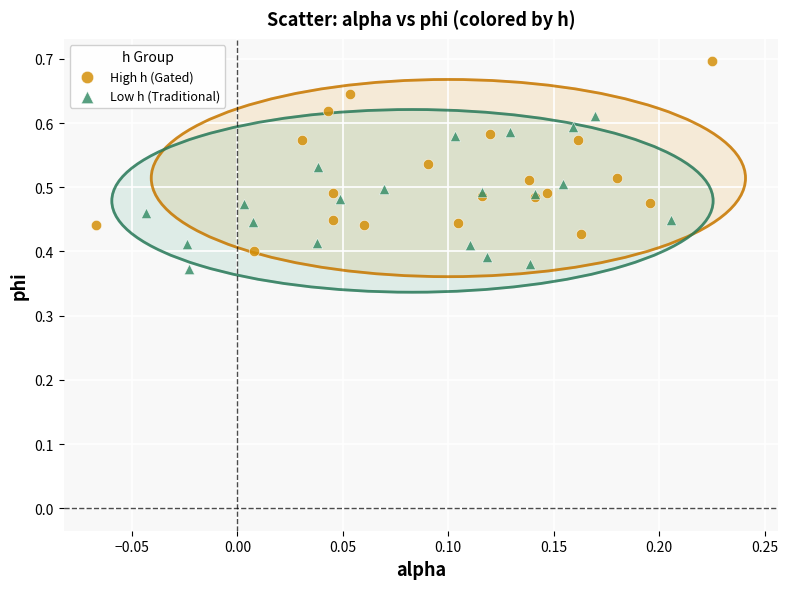

Which series contains the highest Y value?

High h (Gated)